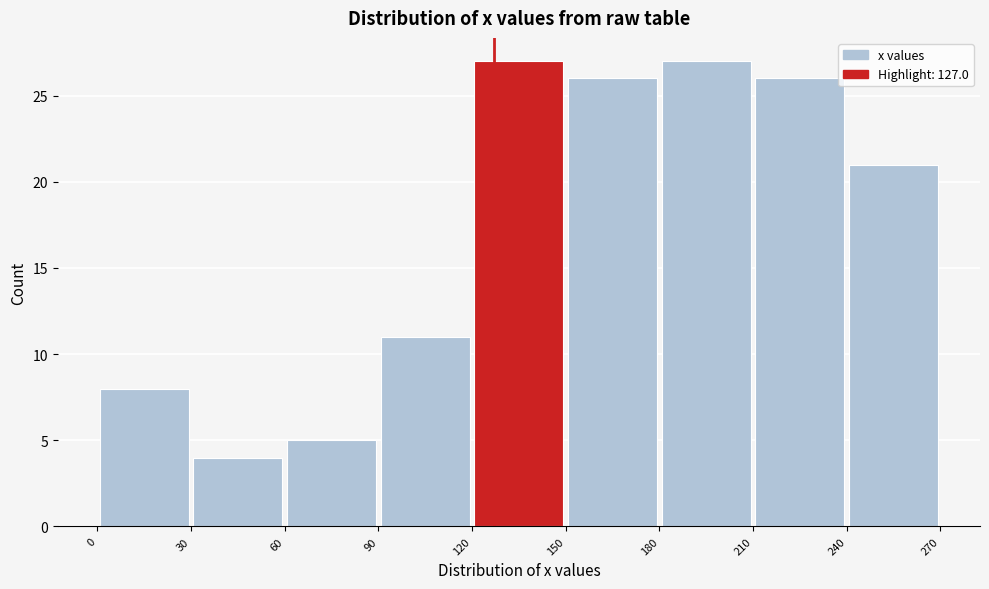

Reading left to right, list every bar in this chart as the range it spans on the x-axis followed by its height. The values are not printed on the chart, so give them approximately, as read against the axis.

0 to 30: 8
30 to 60: 4
60 to 90: 5
90 to 120: 11
120 to 150: 27
150 to 180: 26
180 to 210: 27
210 to 240: 26
240 to 270: 21